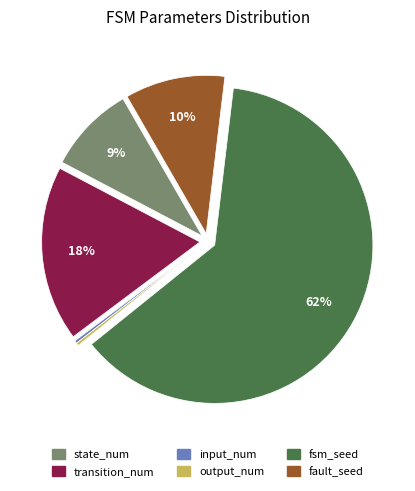

True or false: transition_num accounts for 18% of the total.

True